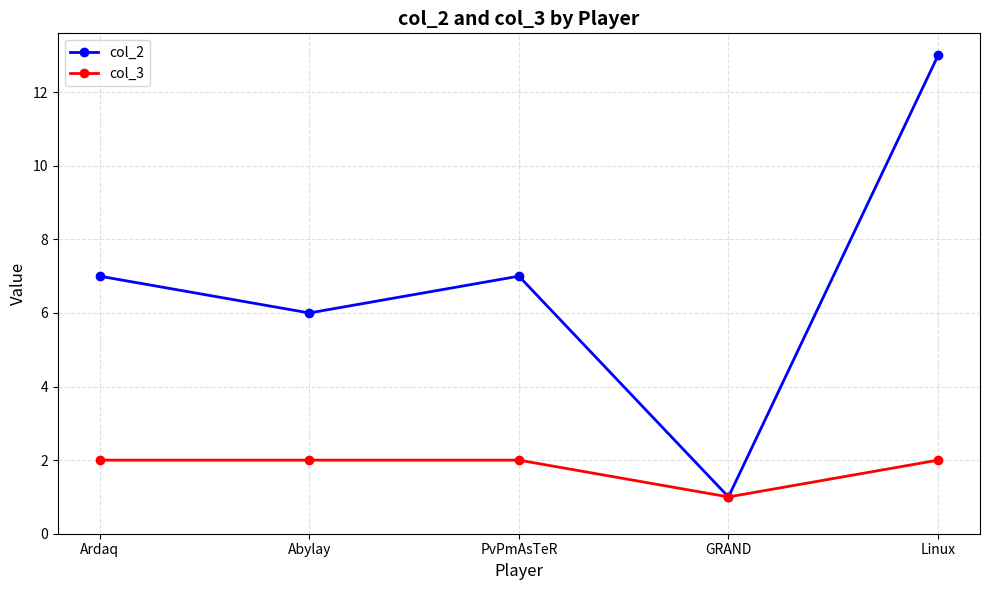

At which label does col_3 reach its minimum?

GRAND